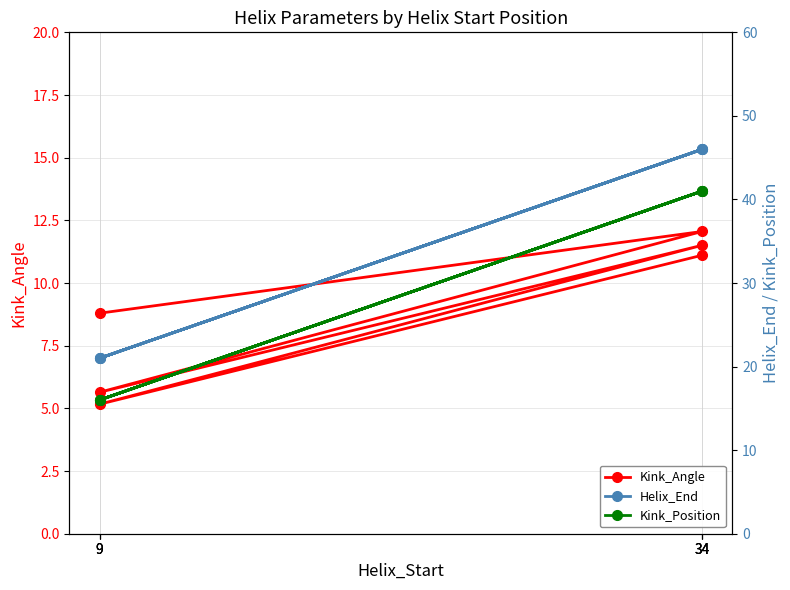

How many data points in Kink_Angle are less than 11?

3